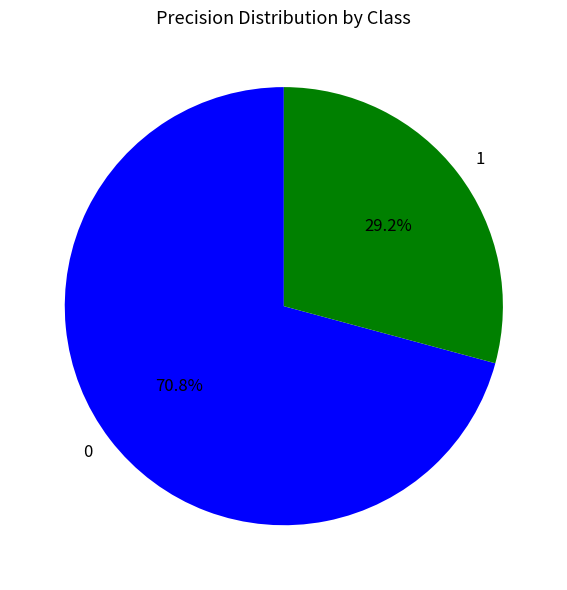

What is the total percentage of 1 and 0?

100.0%